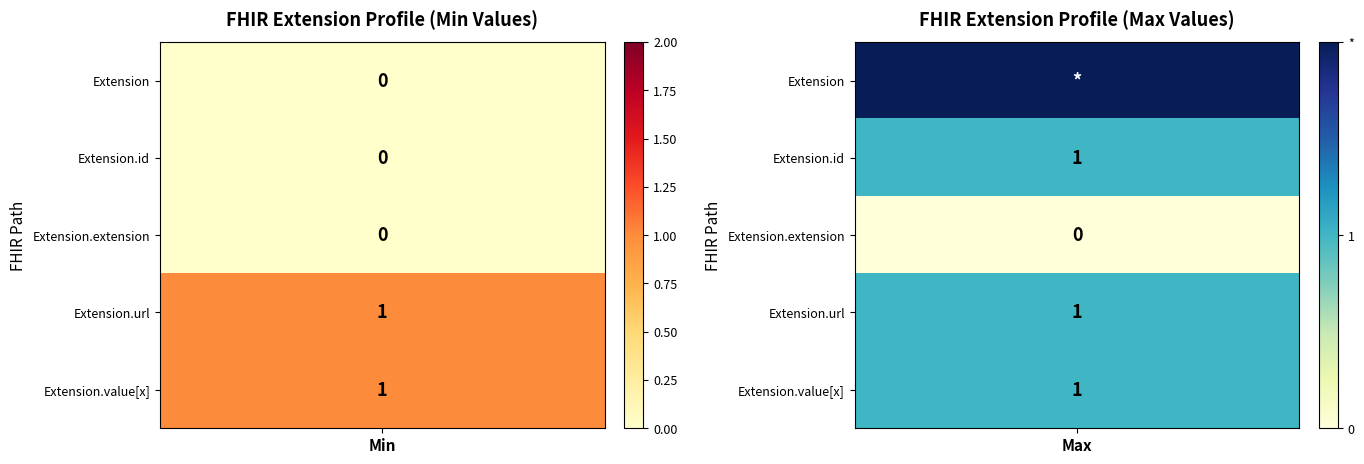

What is the maximum value shown in the chart?

1